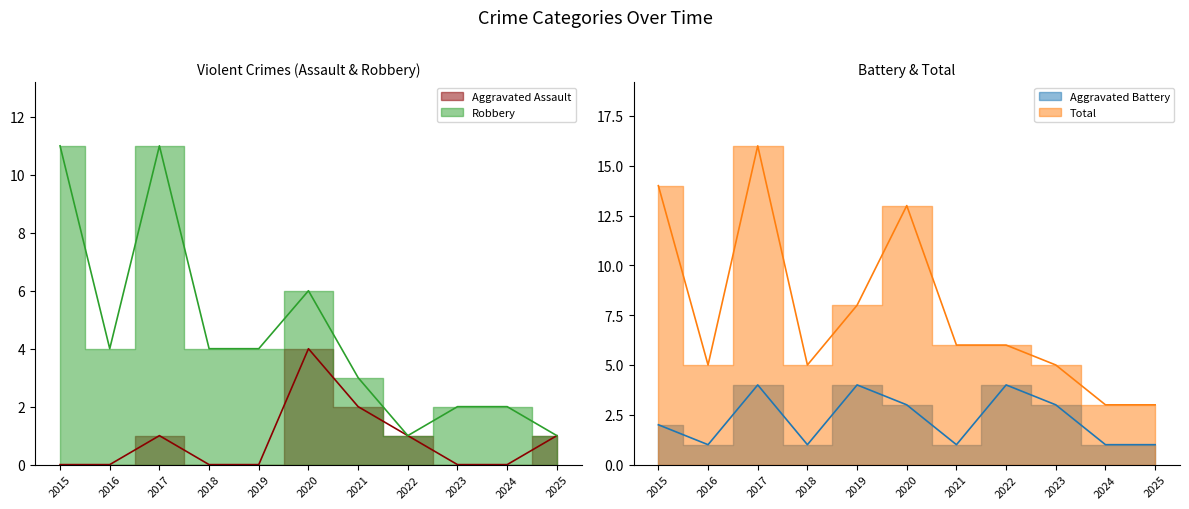

How many Aggravated Battery values are between 1 and 4?

11